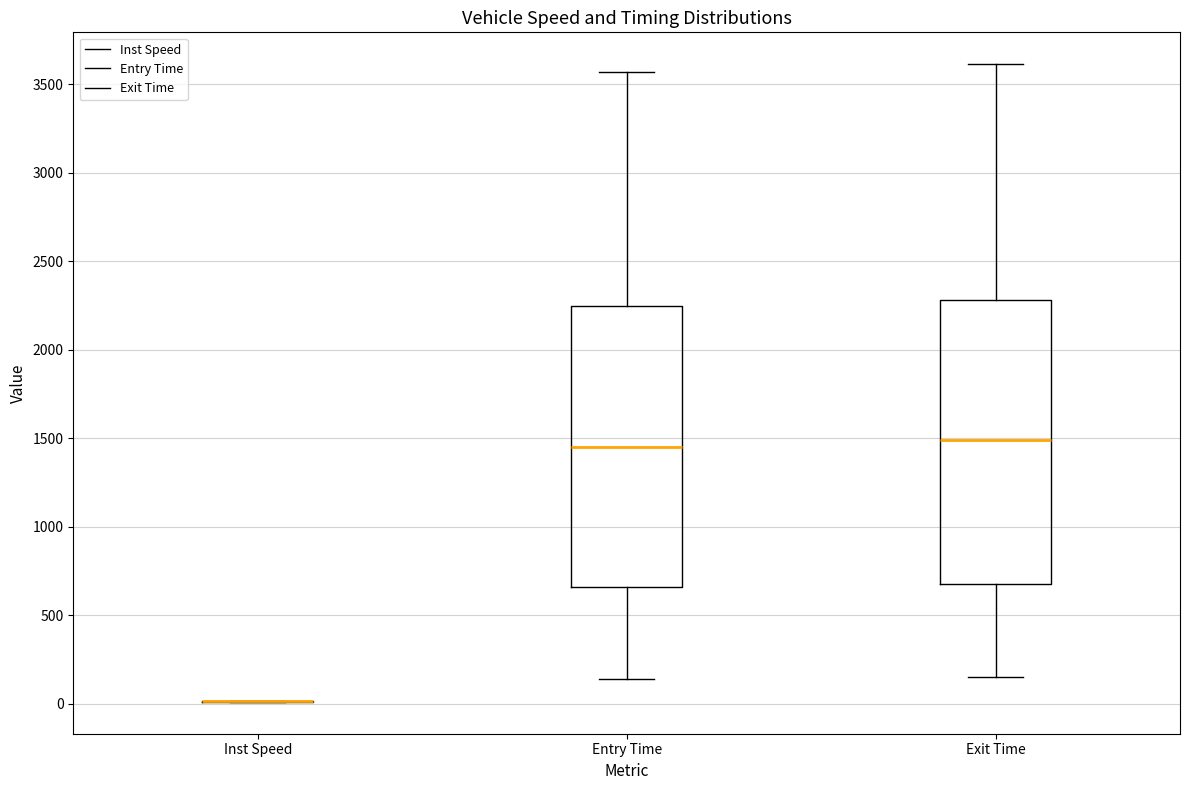

Reading left to right, transcribe this box plot: for each box, give where its median line is, the range the box spans, and where its two whiskers end, as read against the y-axis. The values are not printed on the chart, so give them approximately, as read against the axis.

Inst Speed: box collapsed to a line at 0, whiskers 0 to 0
Entry Time: median 1450, box 650 to 2250, whiskers 150 to 3550
Exit Time: median 1500, box 700 to 2300, whiskers 150 to 3600